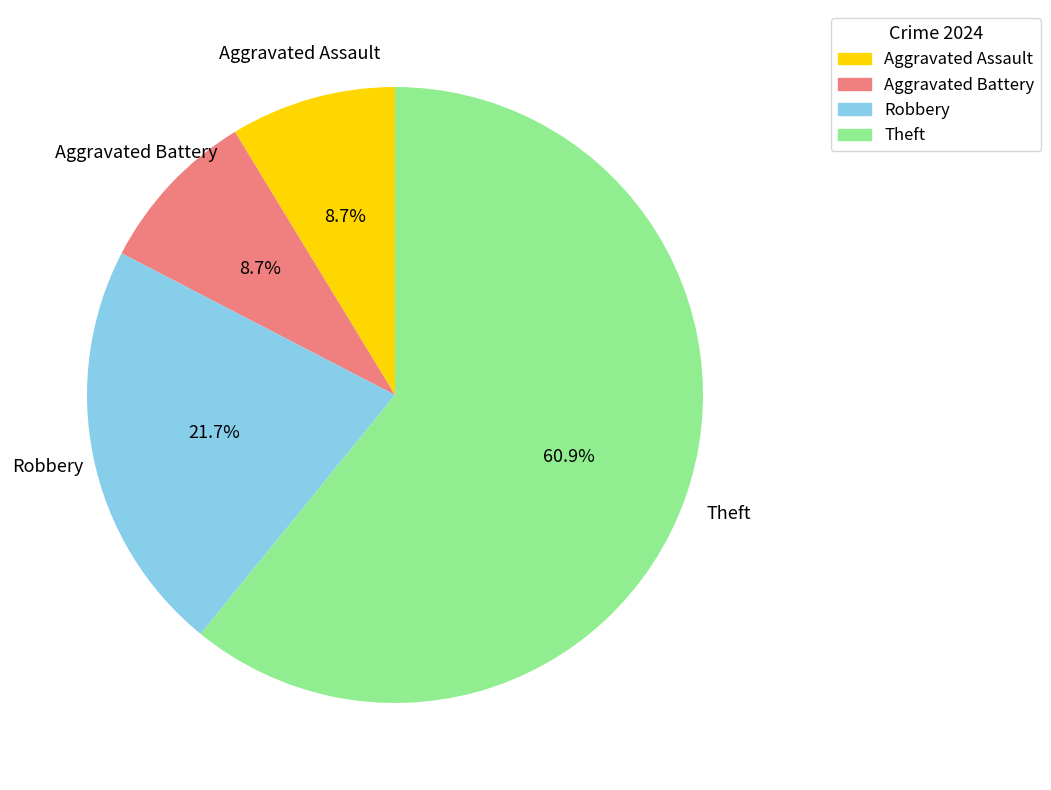

The Theft slice represents 73% of the pie. True or false?

False